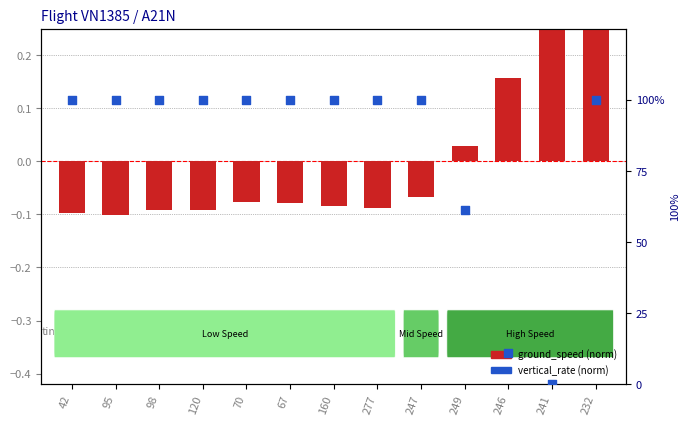

Which series reaches the maximum Y coordinate?

vertical_rate (norm)